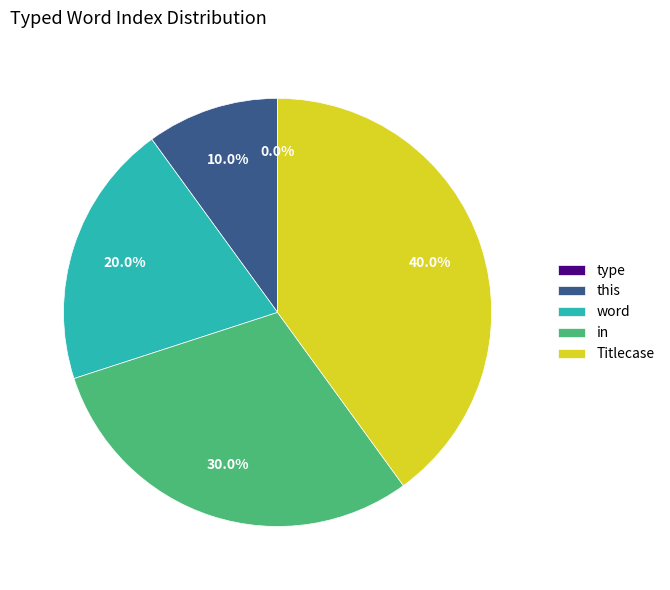

To the nearest percent, what is the combined percentage of Titlecase and this?

50%